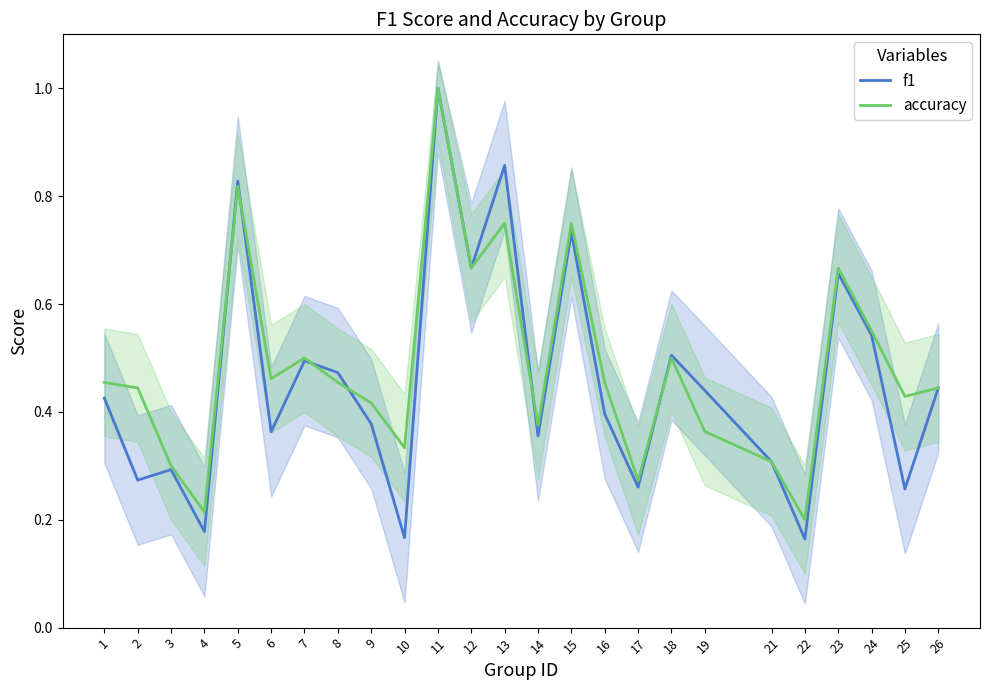

What is the average value of the accuracy series?

0.5